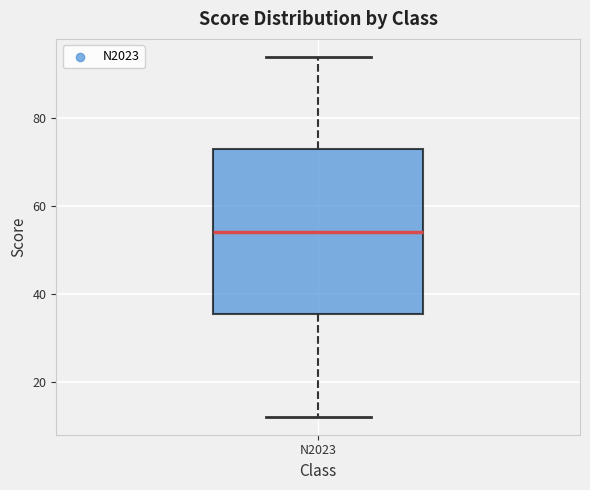

Read this box plot against the y-axis: the position of the median line, the range covered by the box, and the ends of both whiskers. The values are not printed on the chart, so give them approximately, as read against the axis.

median 54, box 36 to 74, whiskers 12 to 94